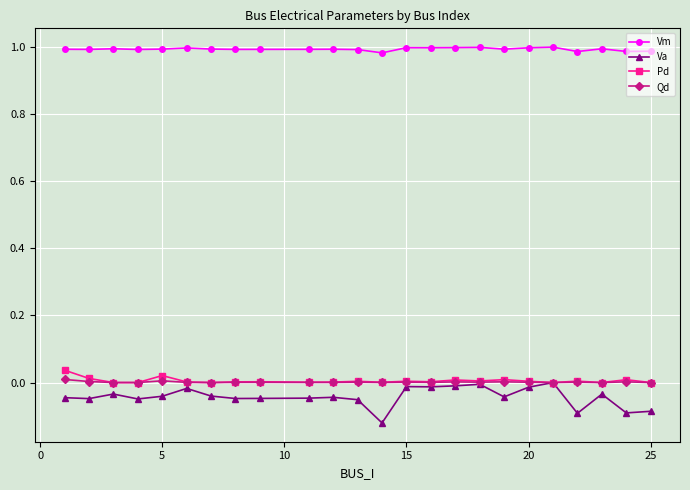

Which series has the largest total across all categories?

Vm